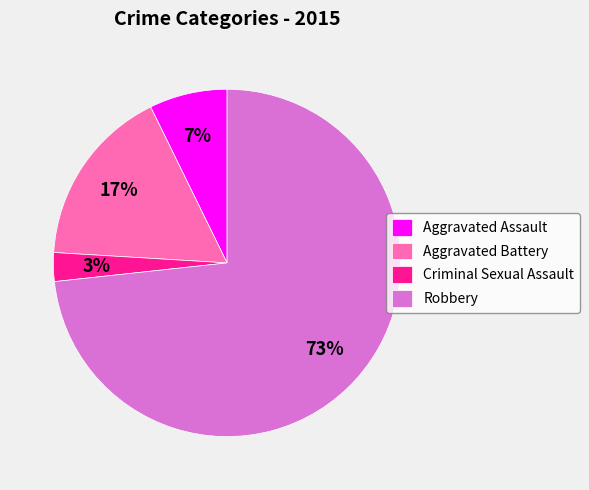

Approximately how many times larger is the value at Aggravated Battery compared to Robbery?

0.2